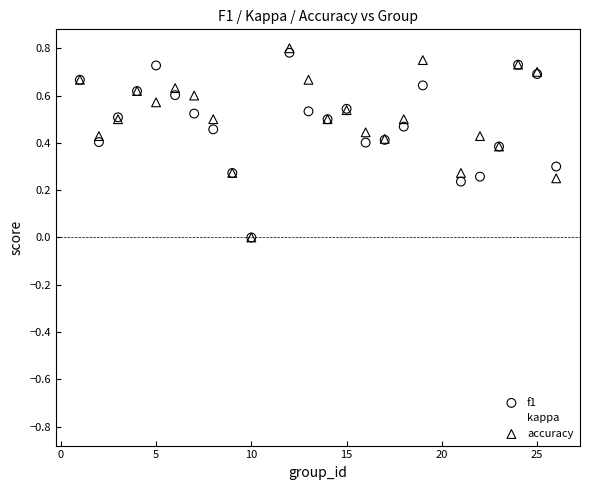

Which series contains the lowest Y value?

kappa